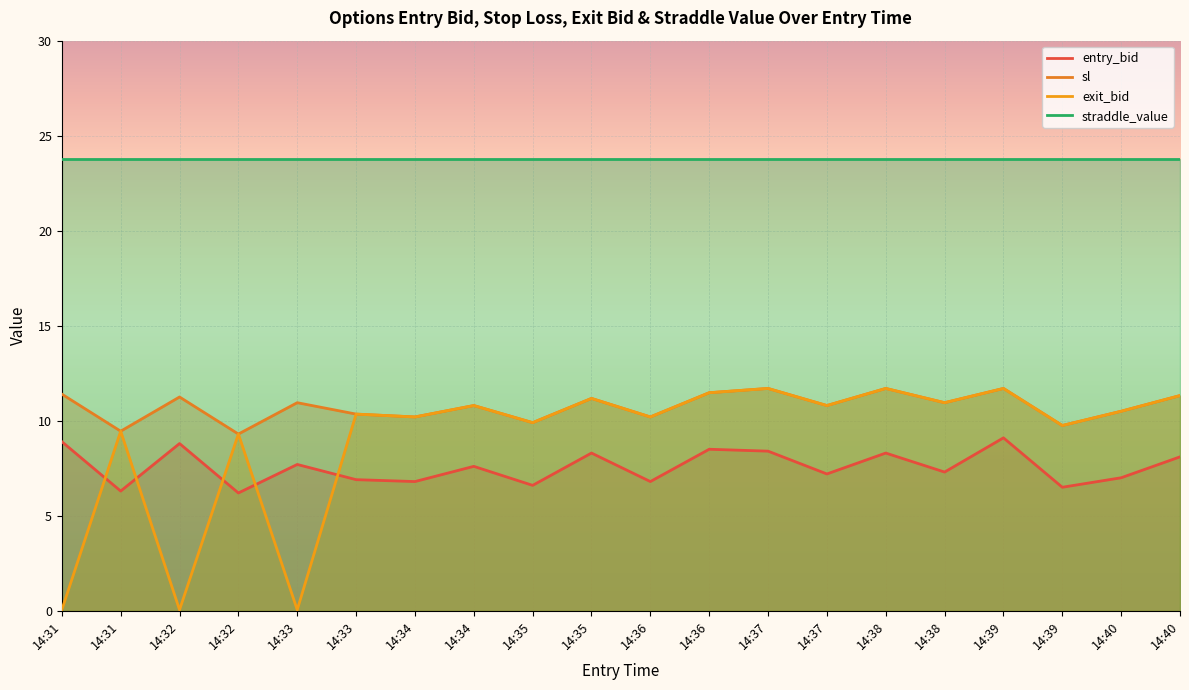

Does the chart display data point markers on the line(s)?

No